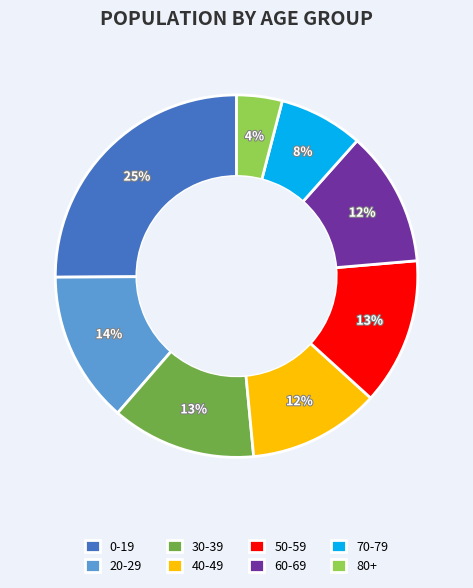

What percentage is the 20-29 slice, to the nearest percent?

14%